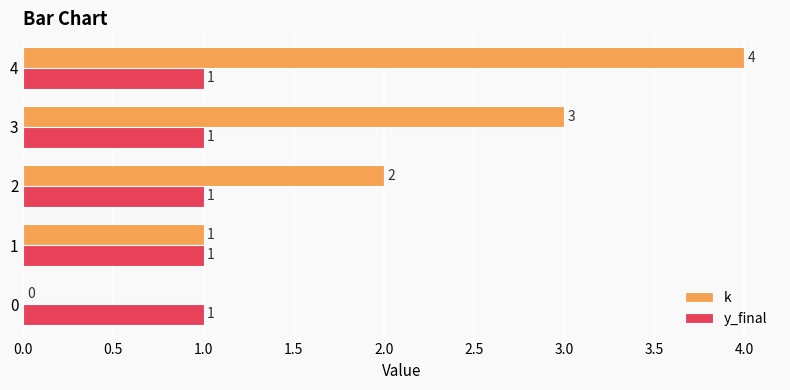

What is the greatest value displayed?

4